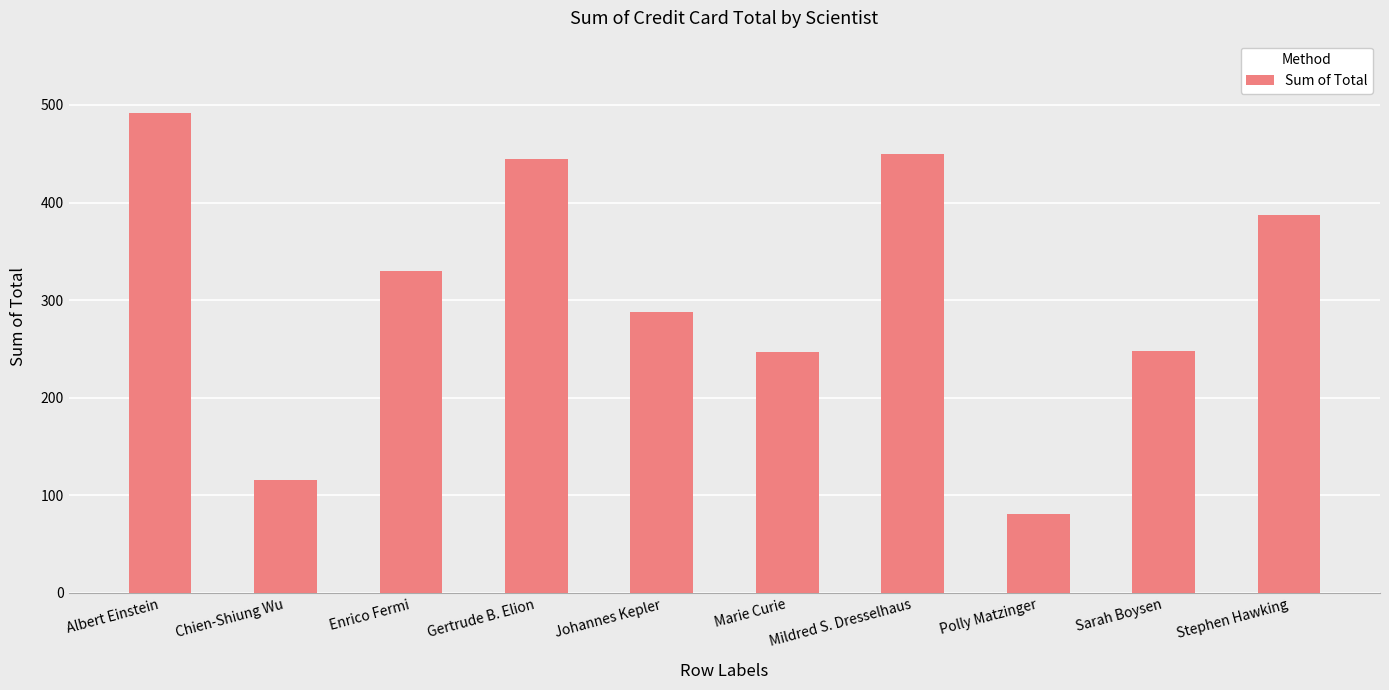

What is the label of the 7th bar from the left?

Mildred S. Dresselhaus